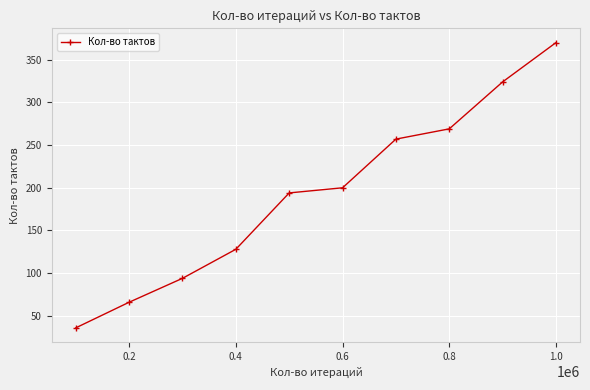

True or false: the data has more than 0 interior local peaks.

False